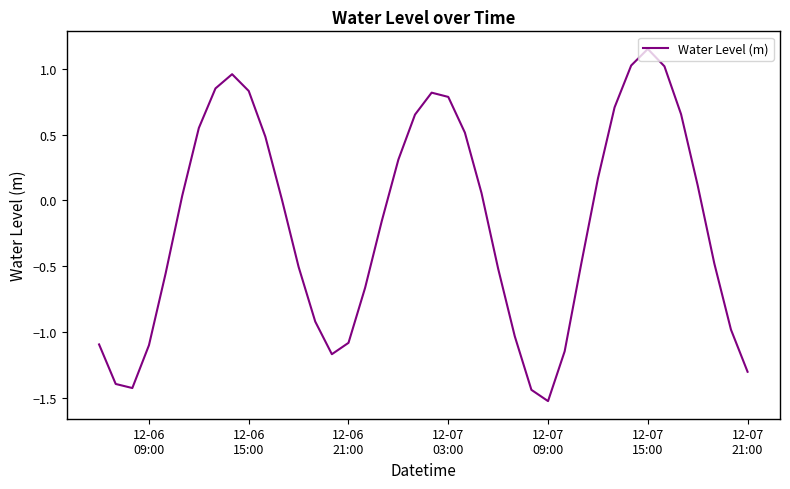

What is the difference between the maximum and minimum values?

2.7